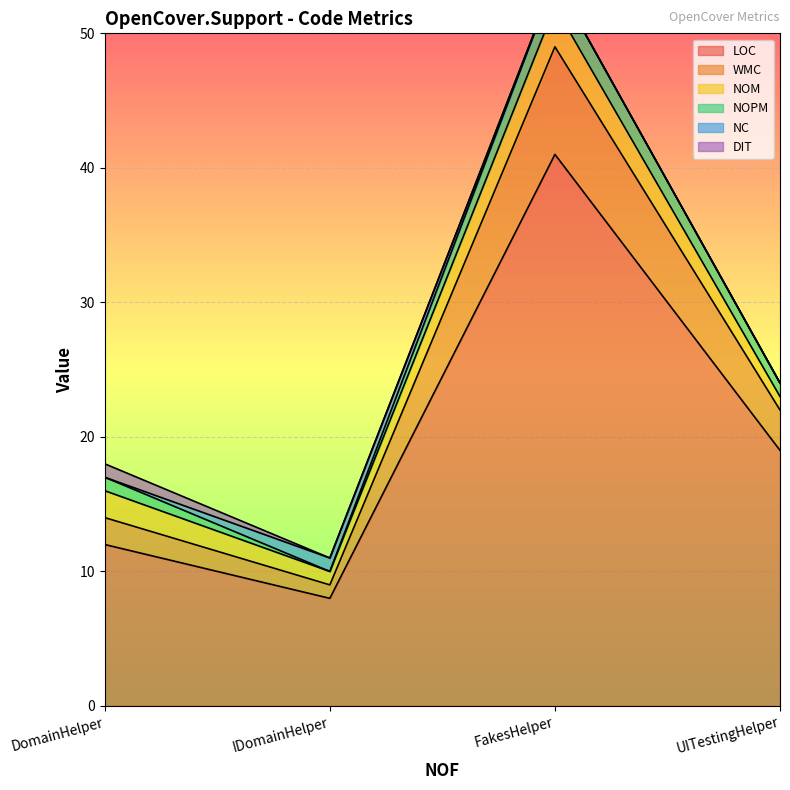

Where is NC nearest to the value 0?

DomainHelper